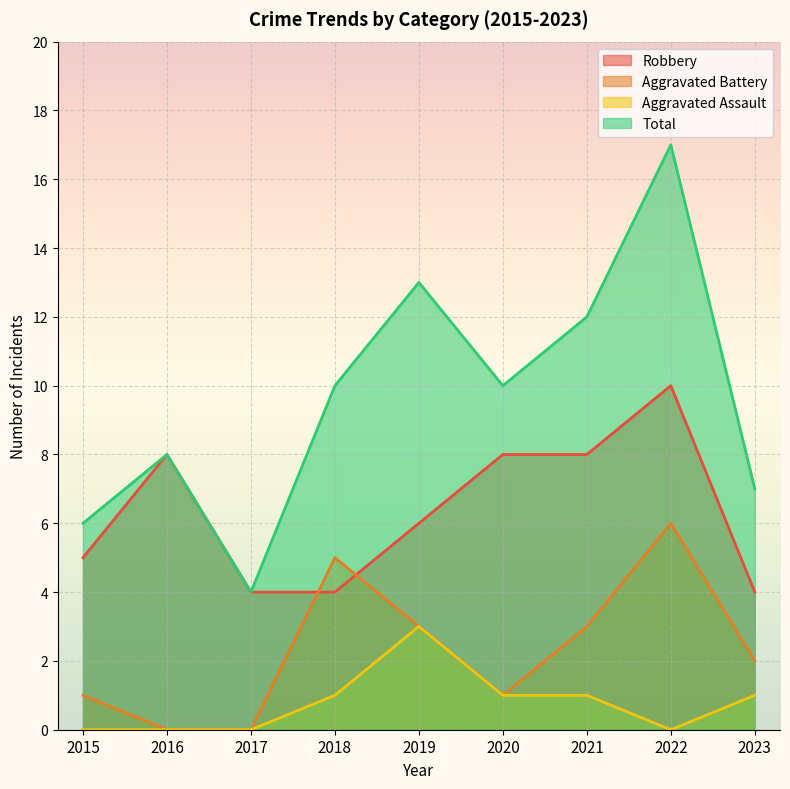

What is the difference between the maximum and minimum values in the Robbery series?

6